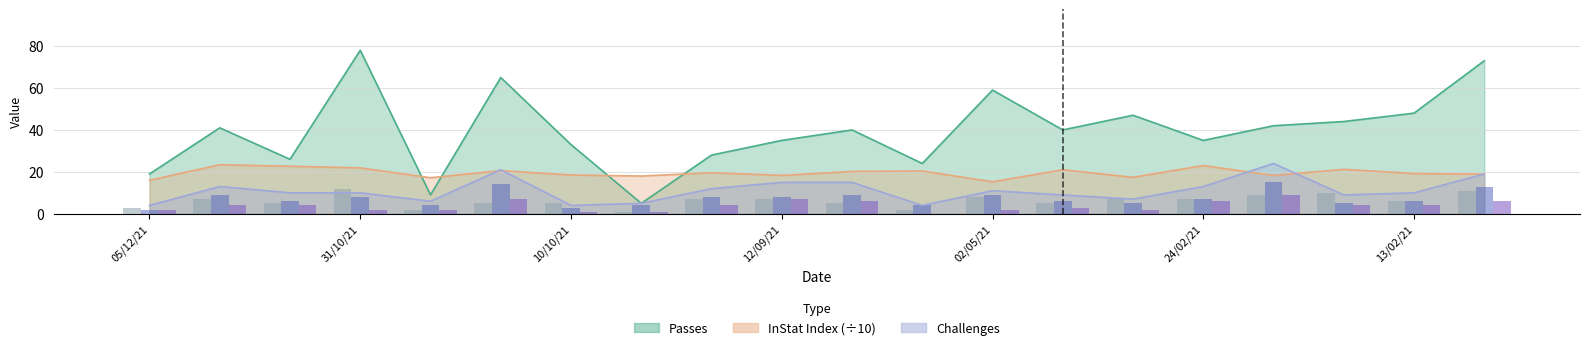

What position from the left is 24/02/21?

16